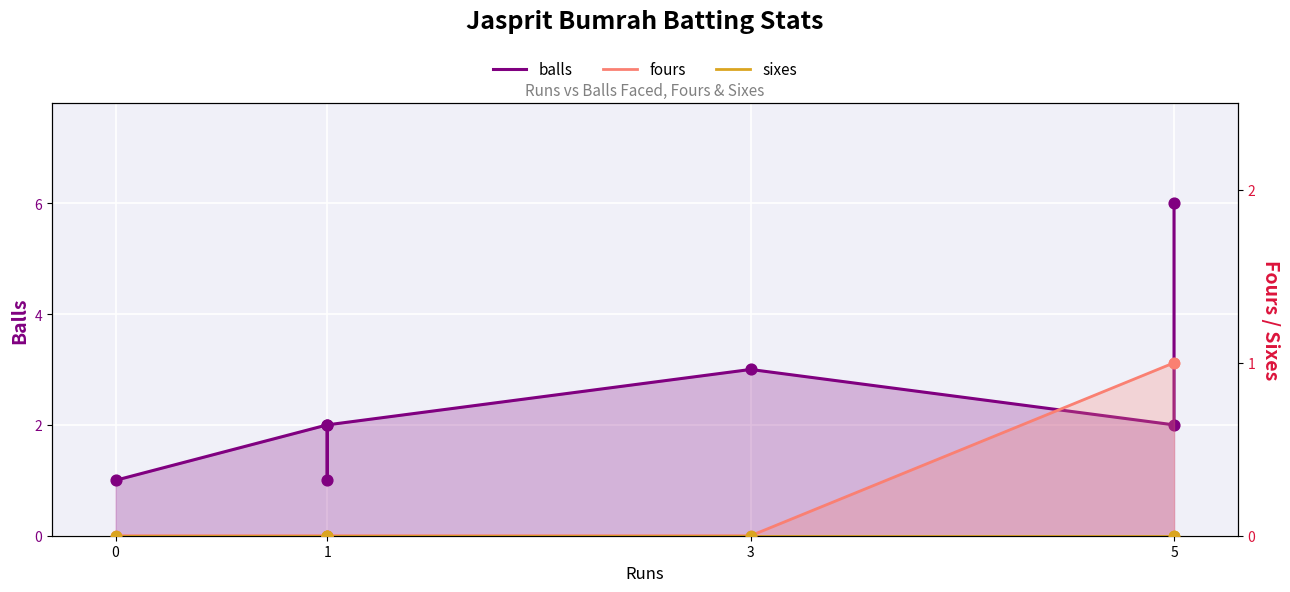

Which series contains the lowest Y value?

fours